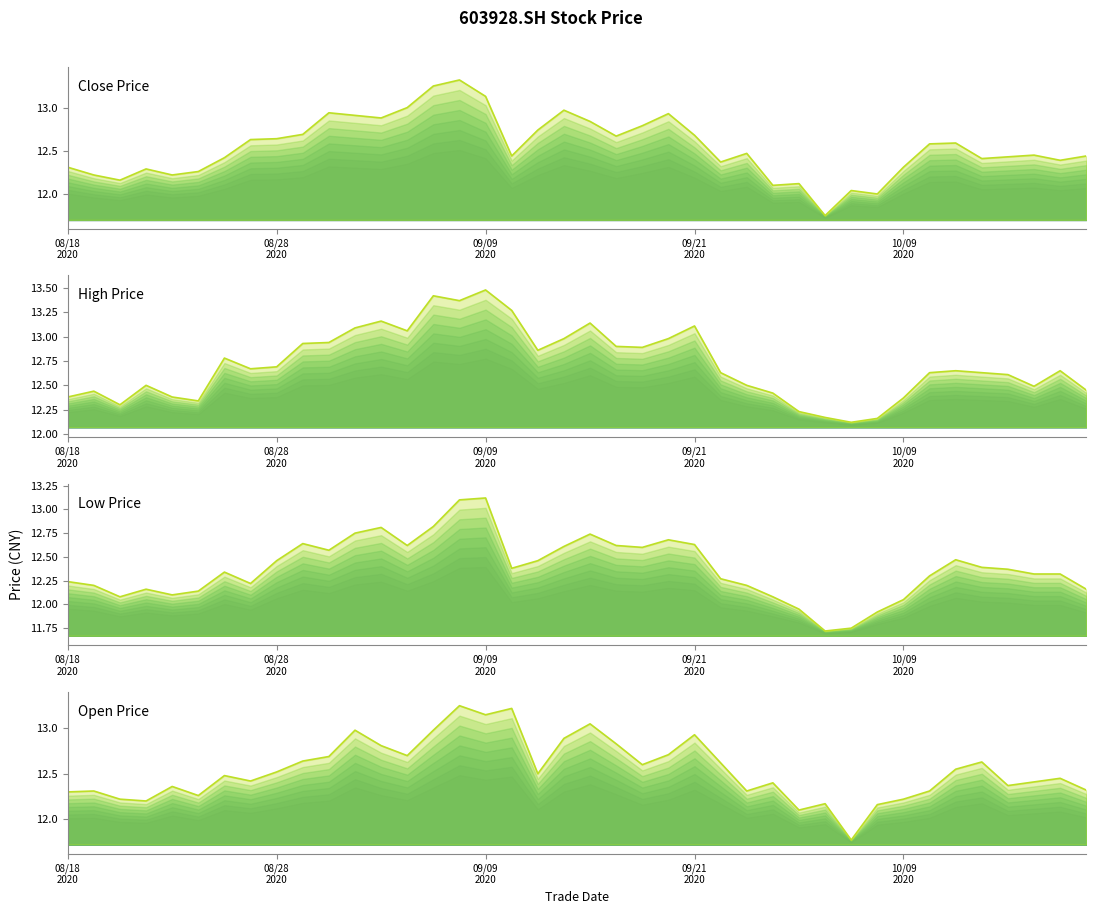

Is it true that low equals 12.5 at 34?

True